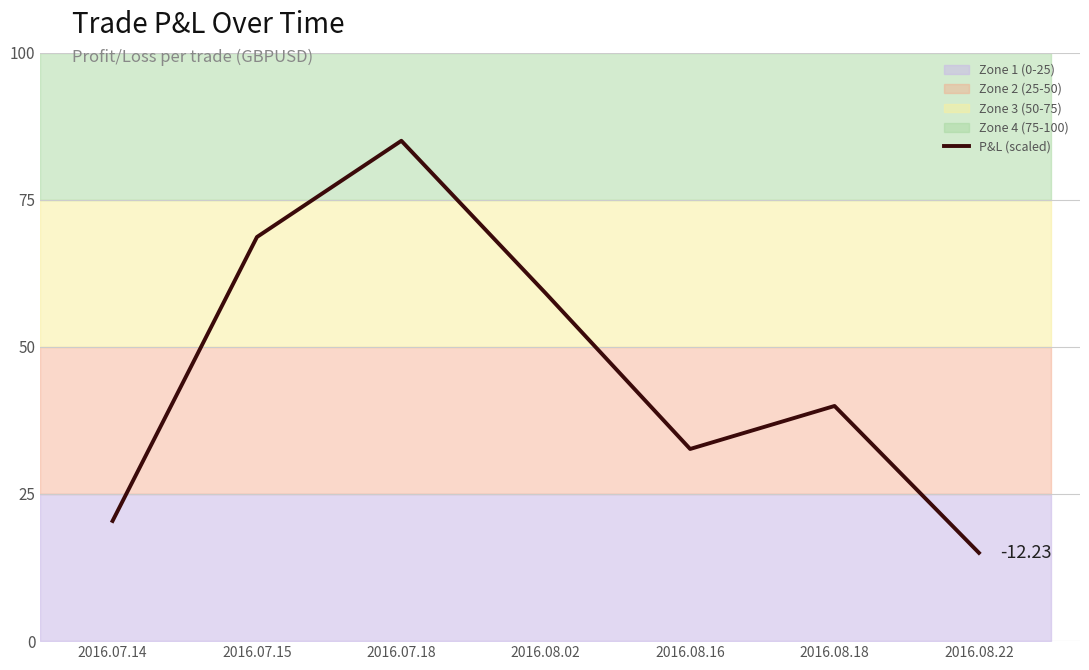

Rank the categories by value from highest to lowest.

2016.07.18, 2016.07.15, 2016.08.02, 2016.08.18, 2016.08.16, 2016.07.14, 2016.08.22